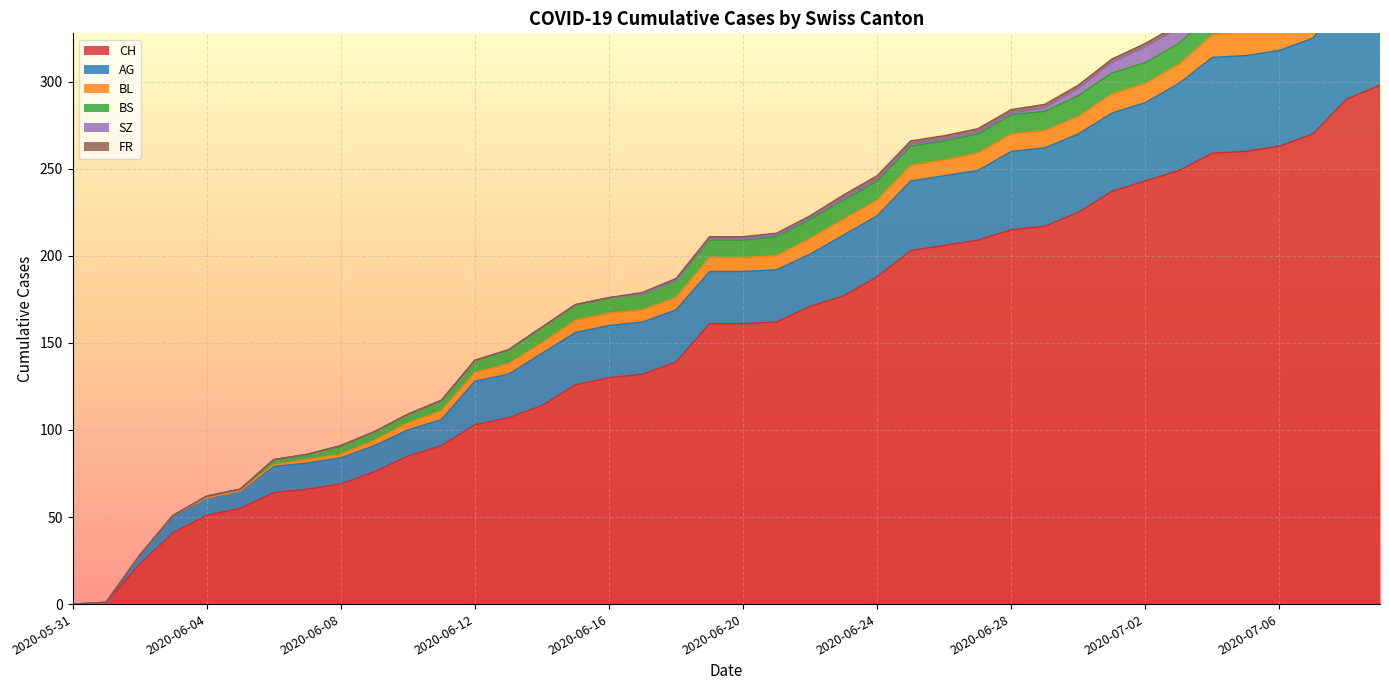

Reading left to right, extract all data points from this chart.

CH: 0	1	23	41	51	55	64	66	69	76	85	91	103	107	114	126	130	132	139	161	161	162	171	177	188	203	206	209	215	217	225	237	243	249	259	260	263	270	290	298
AG: 0	0	5	10	10	10	15	15	15	15	15	15	25	25	30	30	30	30	30	30	30	30	30	35	35	40	40	40	45	45	45	45	45	50	55	55	55	55	60	65
BL: 0	0	0	0	0	0	1	2	2	3	4	5	5	6	6	7	7	7	7	8	8	8	9	9	9	9	9	10	10	10	10	11	11	11	13	14	16	18	19	20
BS: 0	0	0	0	1	1	3	3	5	5	5	6	7	8	9	9	9	9	10	10	10	11	11	11	11	11	11	11	11	11	12	12	12	12	12	12	12	12	12	12
SZ: 0	0	0	0	0	0	0	0	0	0	0	0	0	0	0	0	0	0	0	1	1	1	1	1	1	1	1	1	1	2	4	6	9	9	9	9	9	9	17	17
FR: 0	0	0	0	0	0	0	0	0	0	0	0	0	0	0	0	0	1	1	1	1	1	1	2	2	2	2	2	2	2	2	2	2	2	2	2	2	2	2	2